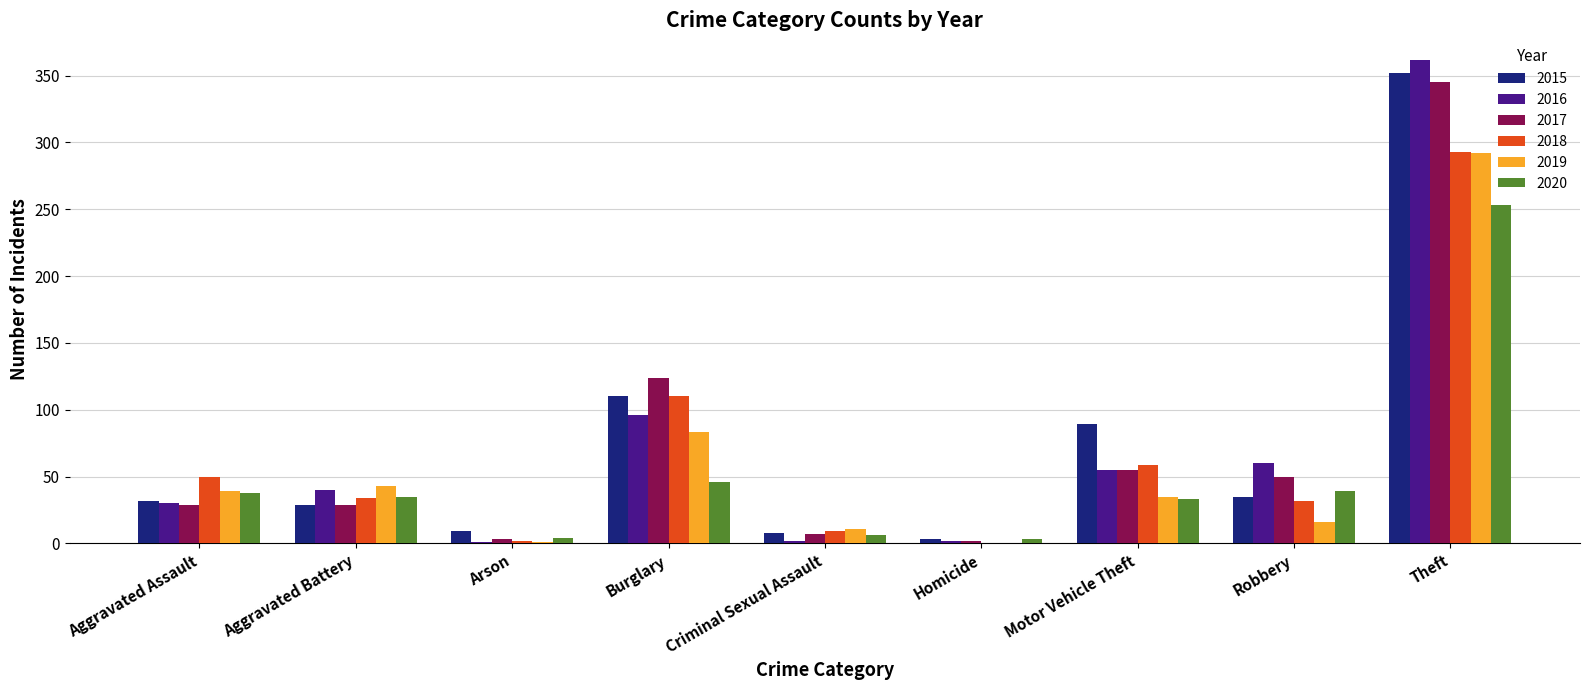

What is the total value across all series at Theft?

1897